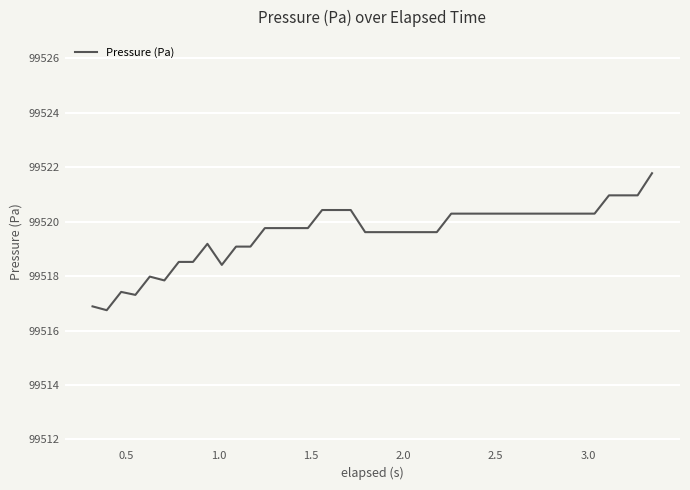

What is the smallest value displayed?

99516.7